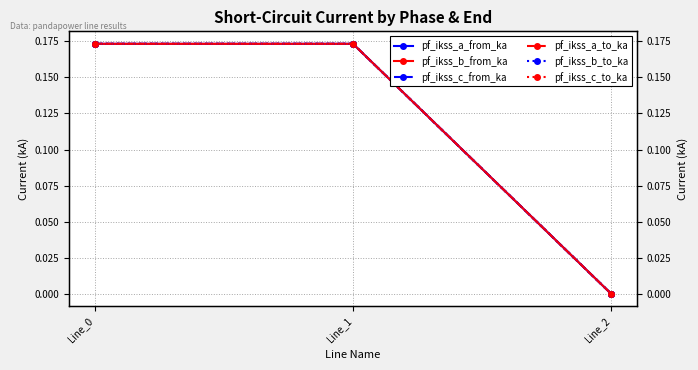

Which category has the lowest value across all series?

Line_2